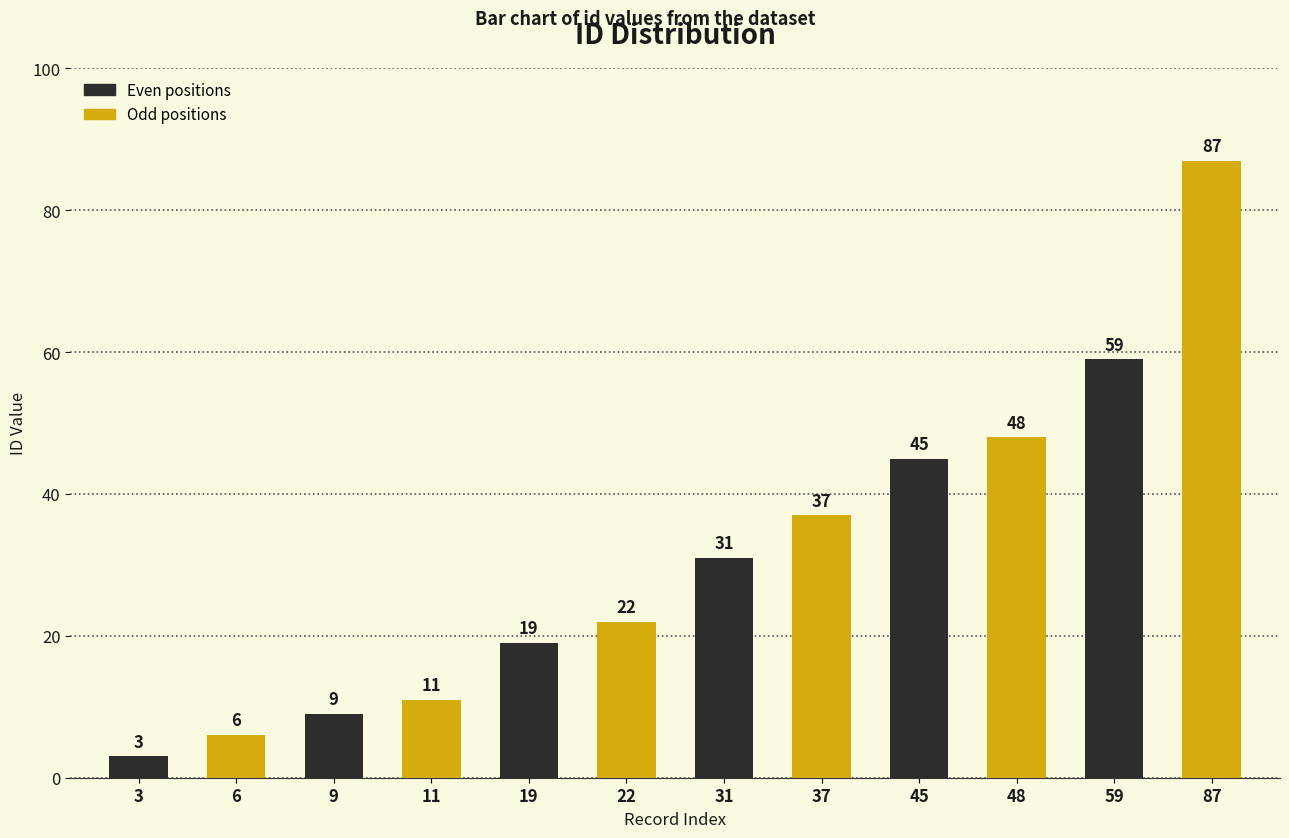

What is the lowest value of the Even positions series?

3